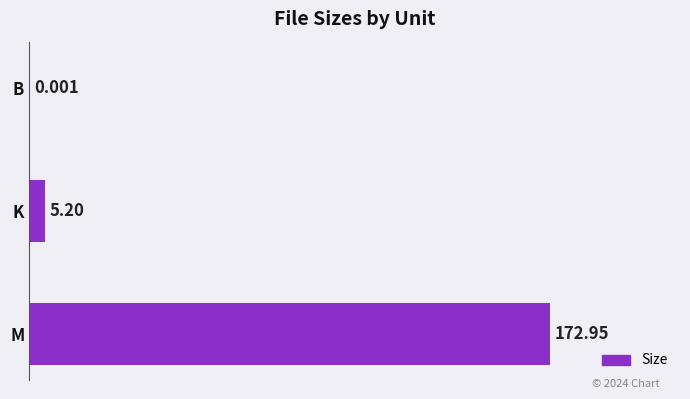

Which has a higher value, M or B?

M